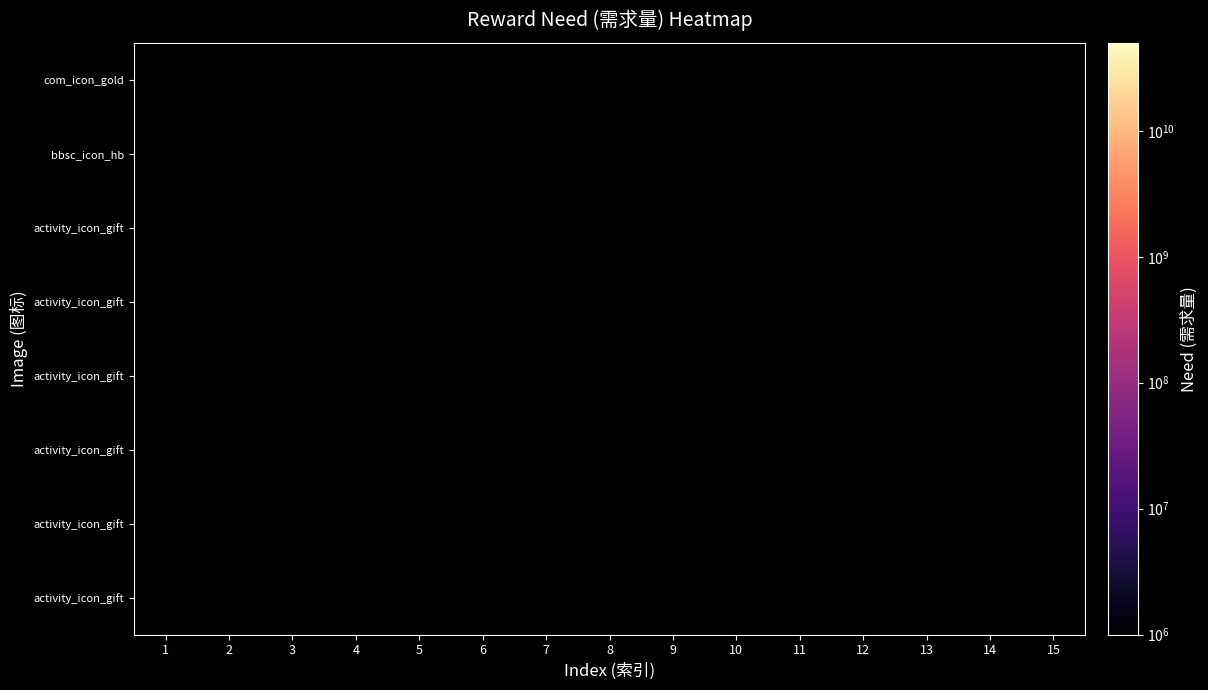

What is the smallest value displayed?

2000000.0